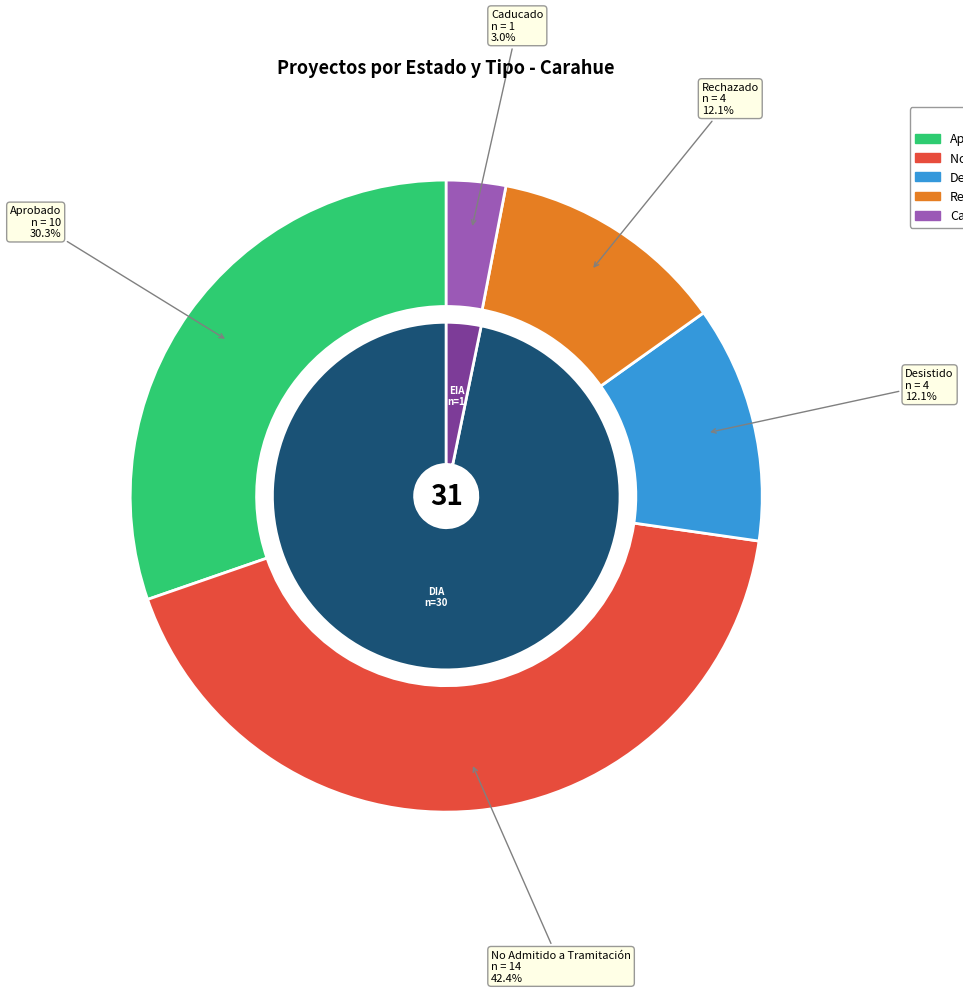

Is there a majority slice in this chart?

No